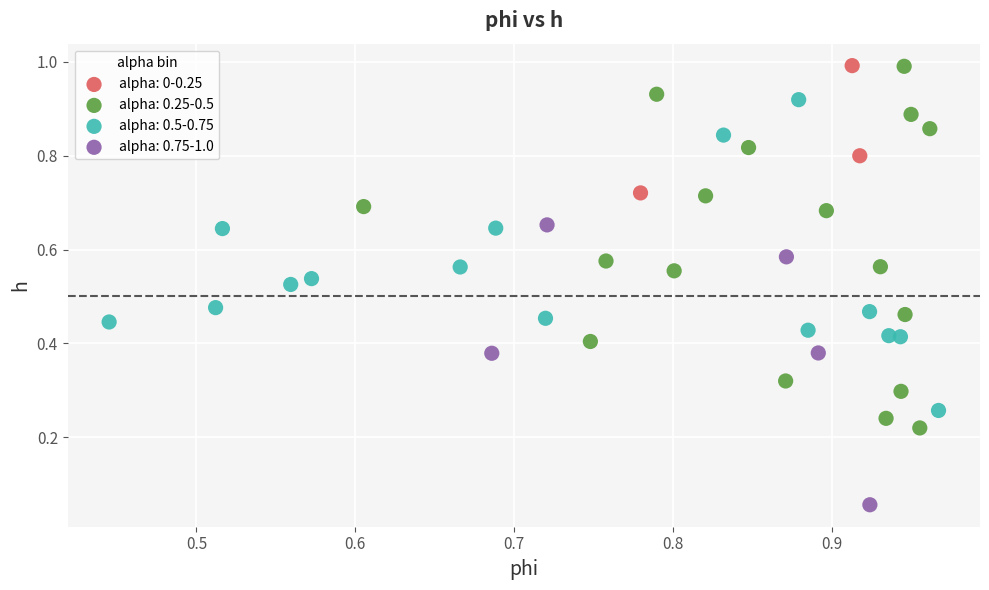

Which series contains the lowest Y value?

alpha: 0.75-1.0